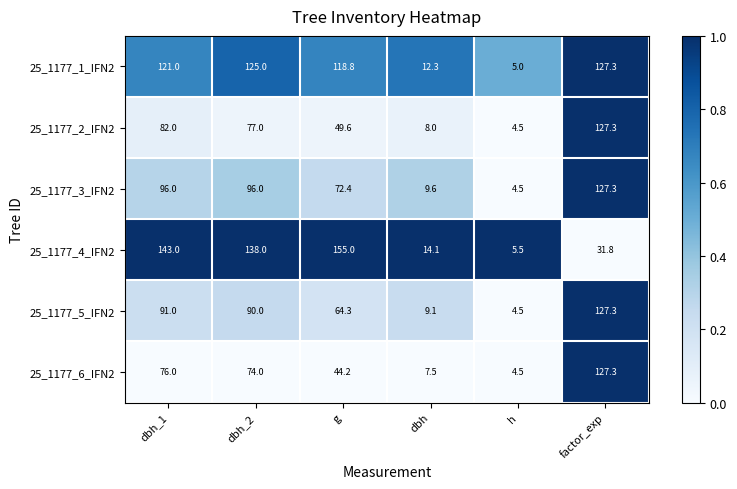

What is the average value of the 25_1177_6_IFN2 series?

55.6